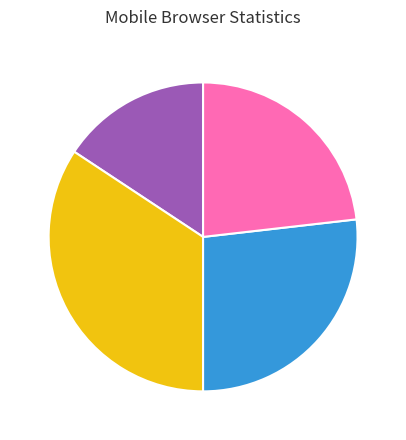

Does any single category account for the majority?

No